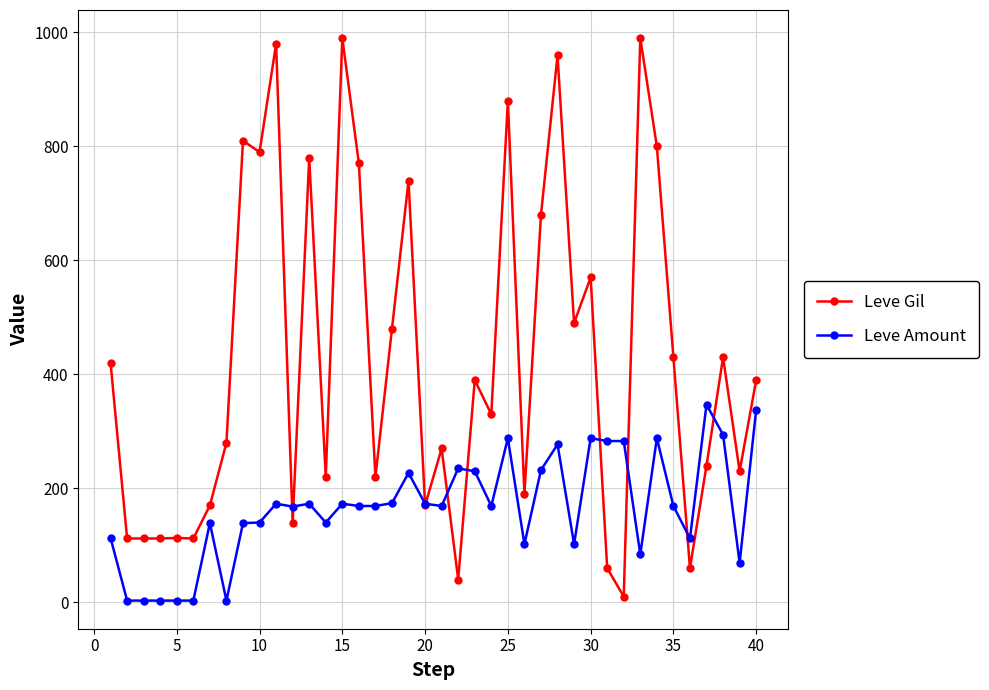

Which series has the largest total across all categories?

Leve Gil